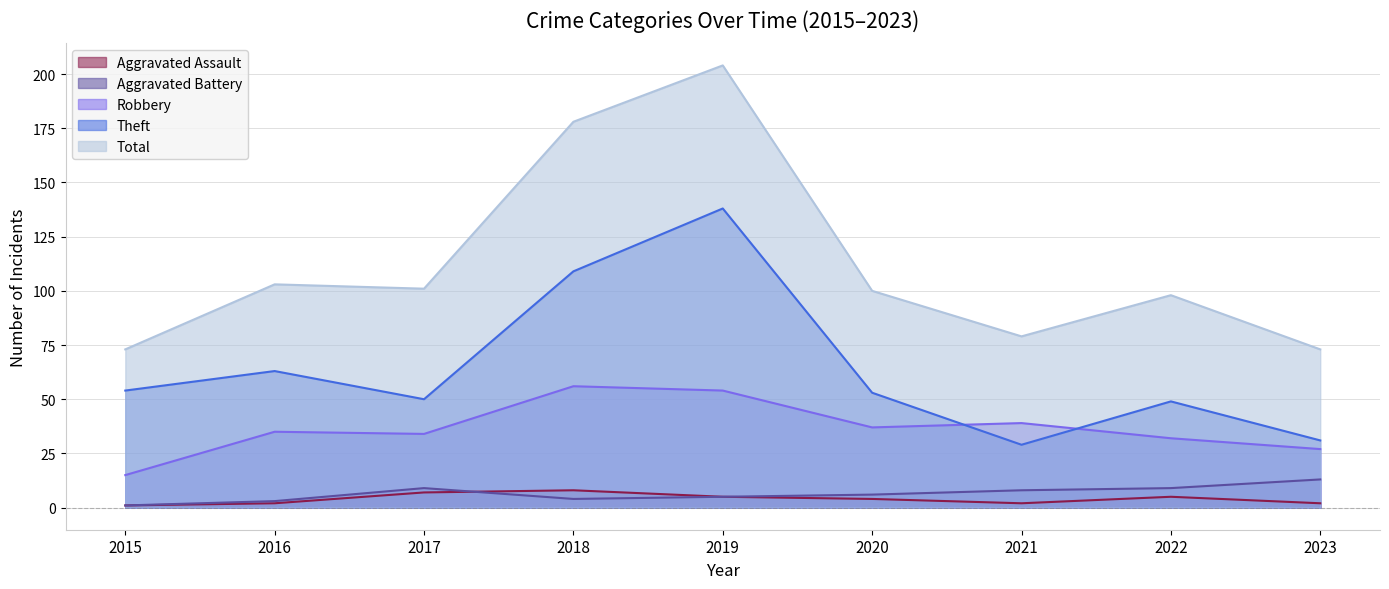

Count the number of categories in the chart.

9